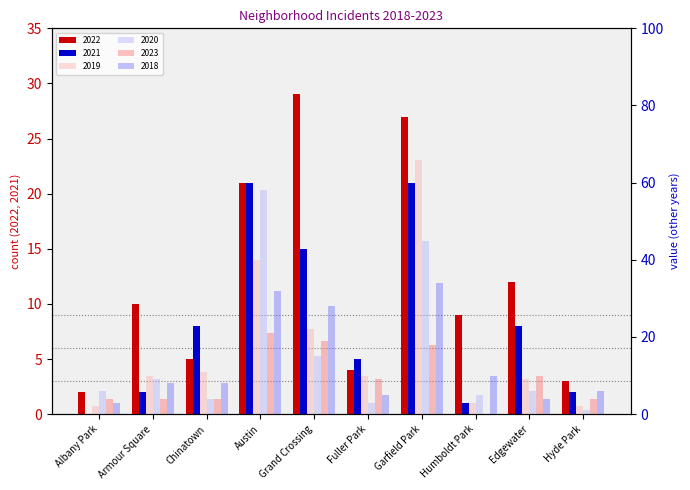

List the labels in order of 2023 value, smallest first.

Humboldt Park, Albany Park, Armour Square, Chinatown, Hyde Park, Fuller Park, Edgewater, Garfield Park, Grand Crossing, Austin